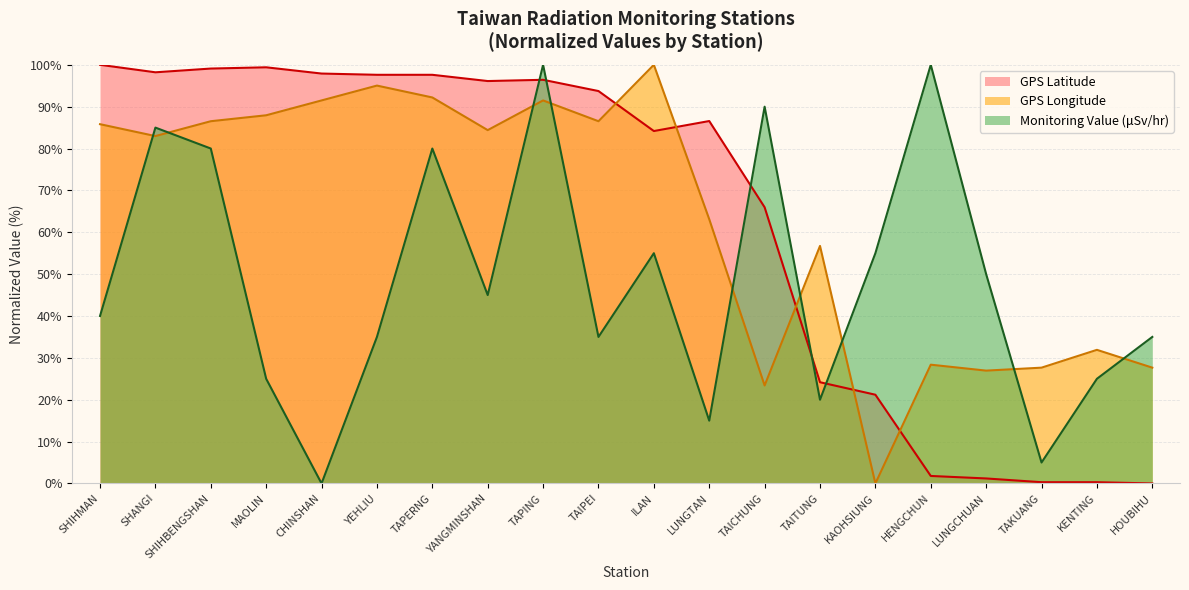

At which category is the sum across all series the highest?

TAPING